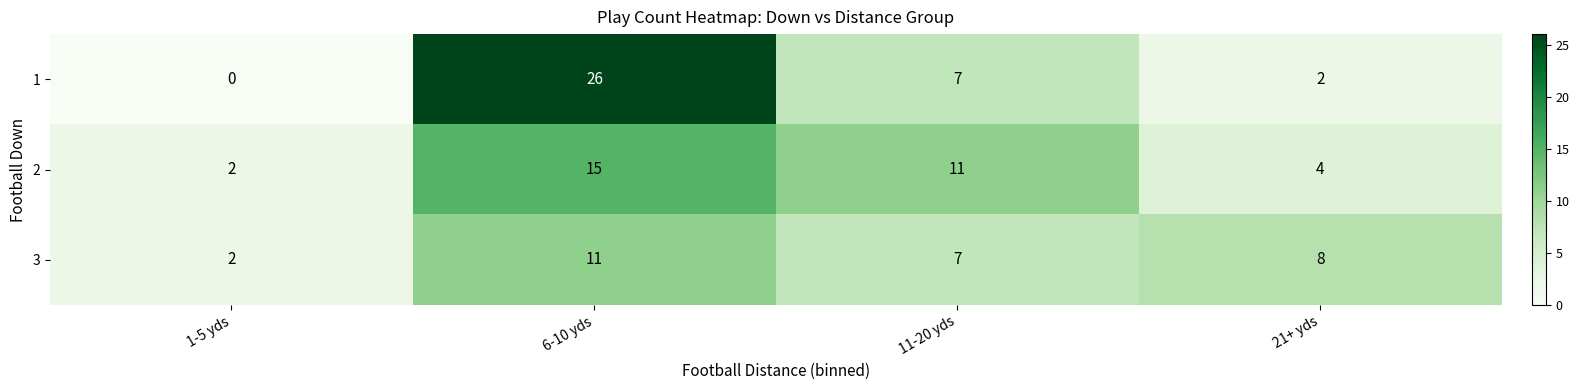

Reading right to left, list all the values displayed in this chart.

1: 21+ yds=2	11-20 yds=7	6-10 yds=26	1-5 yds=0
2: 21+ yds=4	11-20 yds=11	6-10 yds=15	1-5 yds=2
3: 21+ yds=8	11-20 yds=7	6-10 yds=11	1-5 yds=2